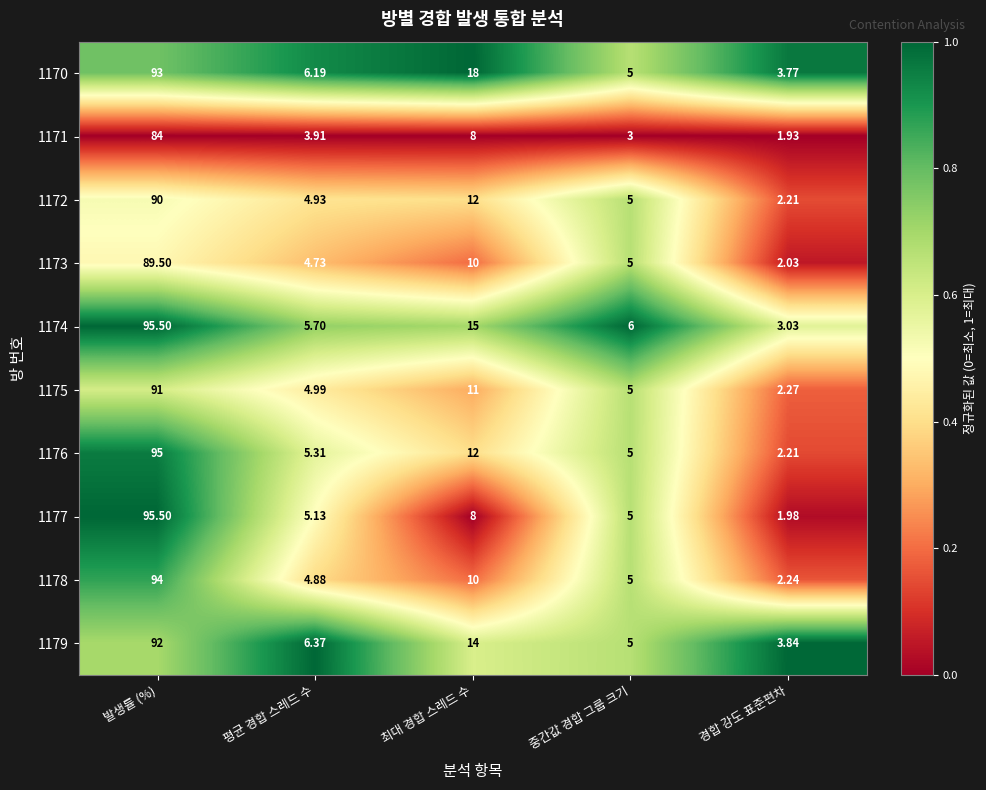

At which category does the chart reach its peak across all series?

발생률 (%)